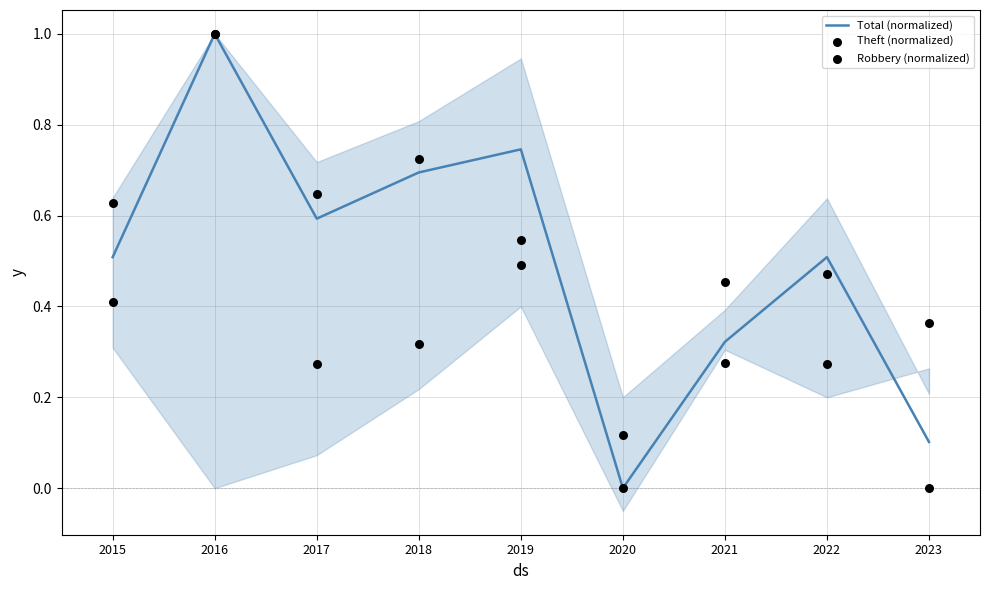

Which series contains the highest Y value?

Total (normalized)